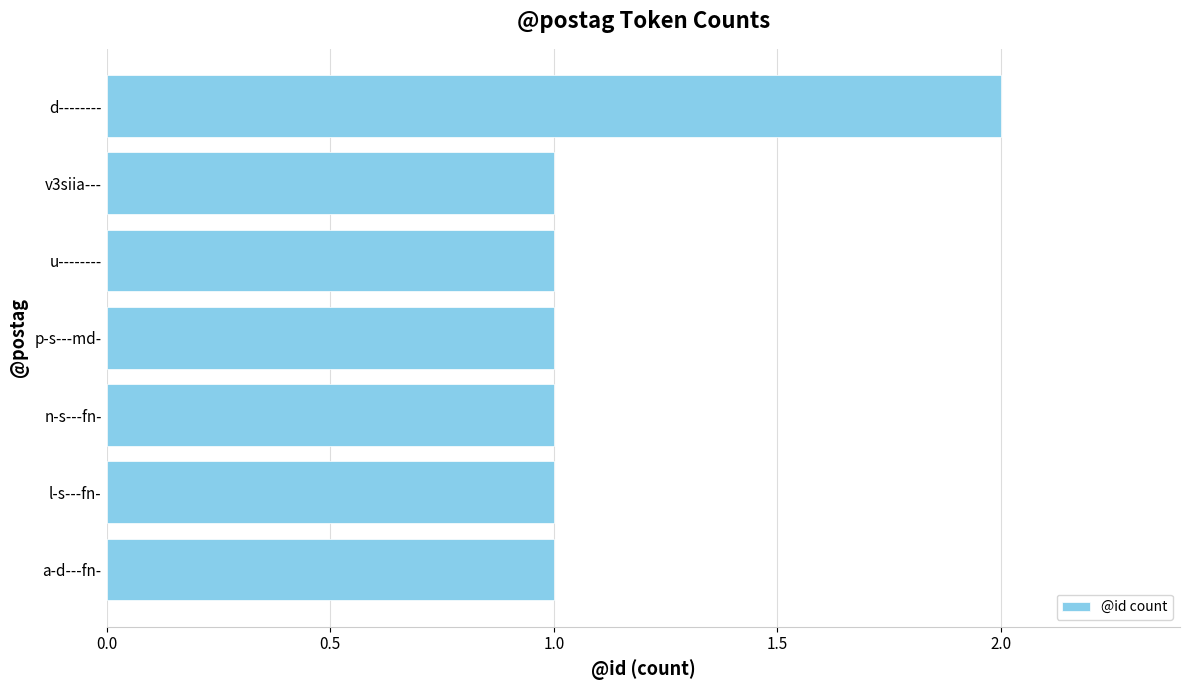

The chart shows a value of 0 at l-s---fn-. True or false?

False